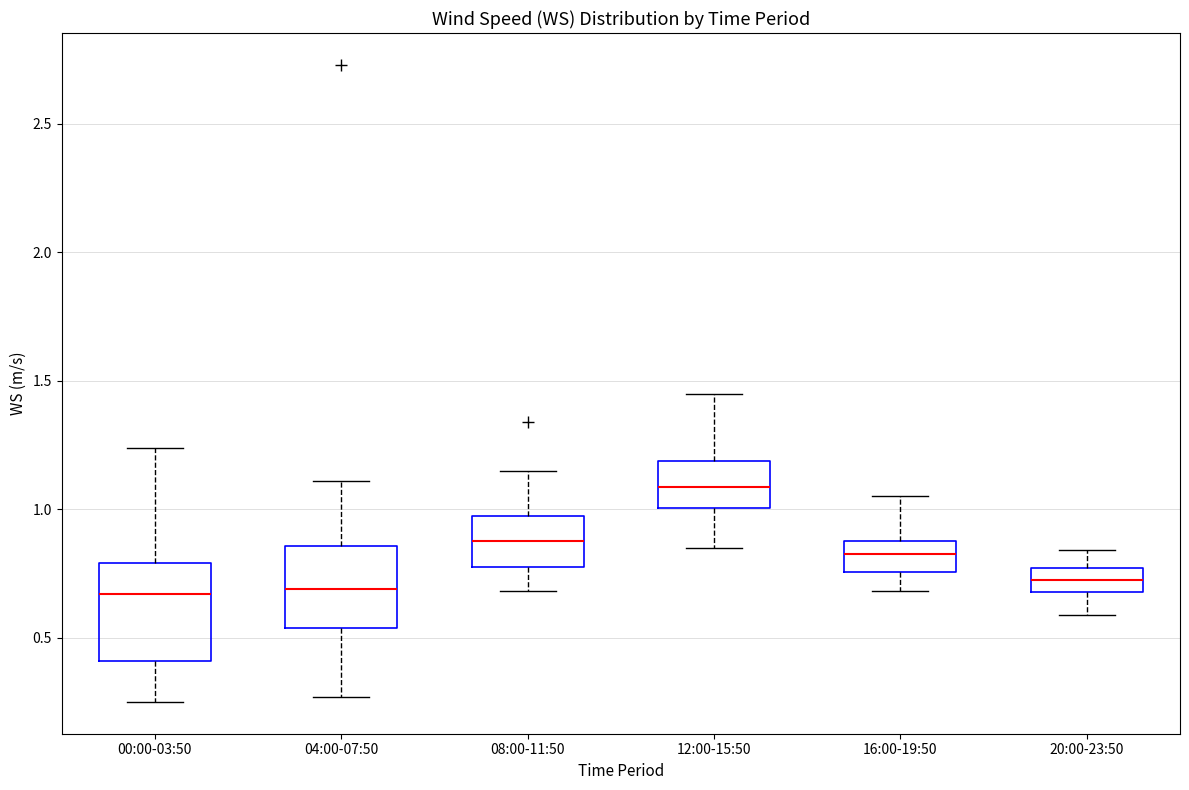

Reading left to right, read every box against the y-axis: the position of its median line, the range the box covers, and the ends of its whiskers. The values are not printed on the chart, so give them approximately, as read against the axis.

00:00-03:50: median 0.65, box 0.40 to 0.80, whiskers 0.25 to 1.25
04:00-07:50: median 0.70, box 0.55 to 0.85, whiskers 0.25 to 1.10
08:00-11:50: median 0.90, box 0.80 to 1.00, whiskers 0.70 to 1.15
12:00-15:50: median 1.10, box 1.00 to 1.20, whiskers 0.85 to 1.45
16:00-19:50: median 0.85, box 0.75 to 0.90, whiskers 0.70 to 1.05
20:00-23:50: median 0.75 (inside the box), box 0.70 to 0.75, whiskers 0.60 to 0.85